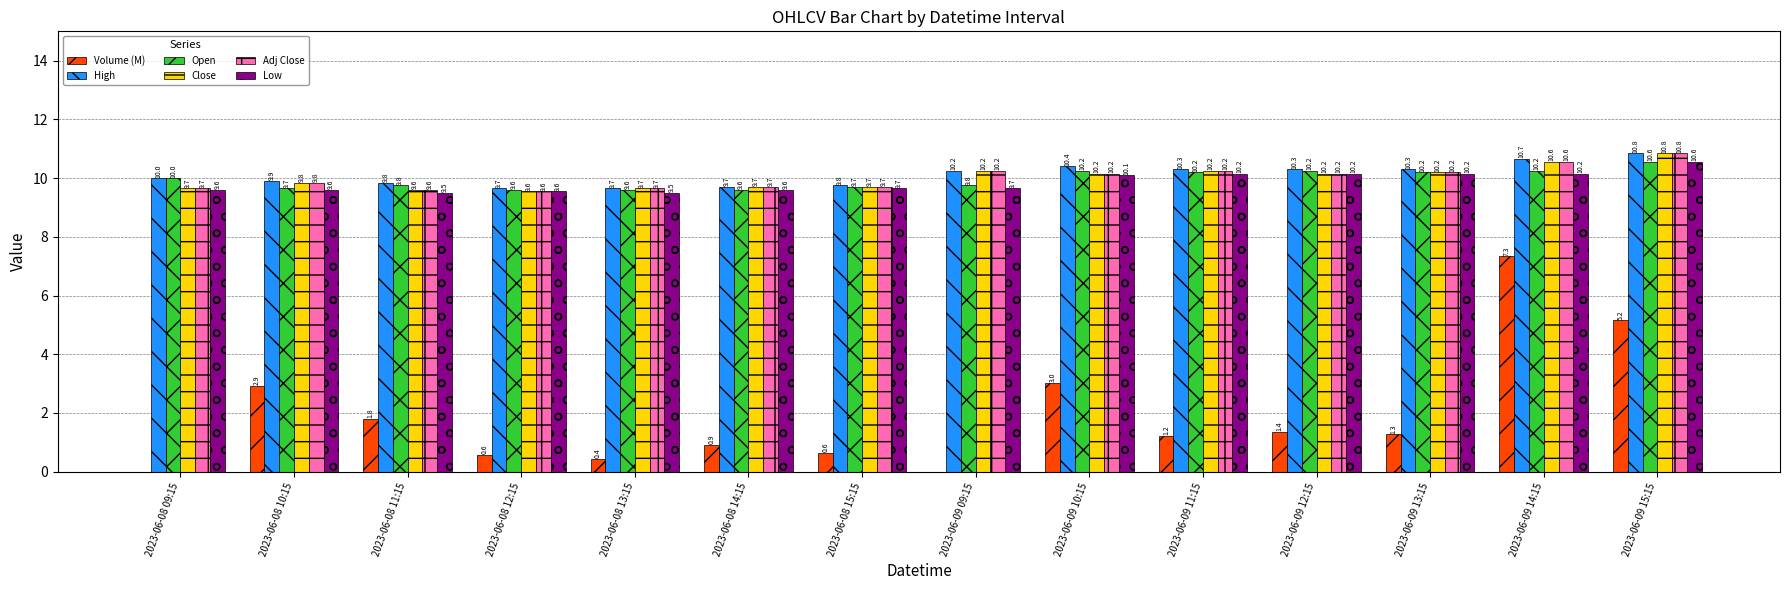

Which category has the highest value in the Low series?

2023-06-09 15:15